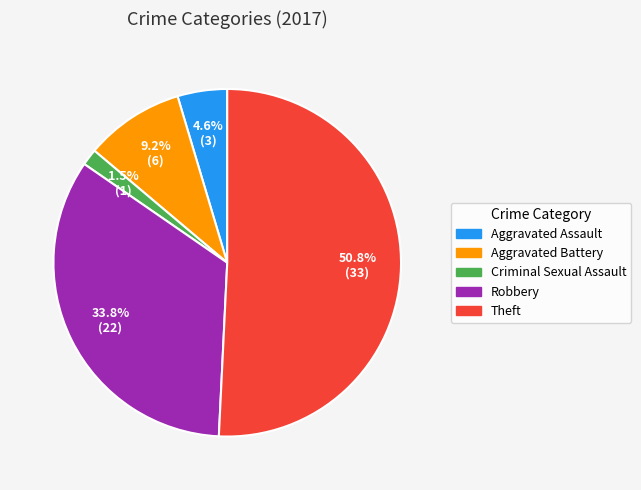

To the nearest percent, what is the average slice percentage?

20%